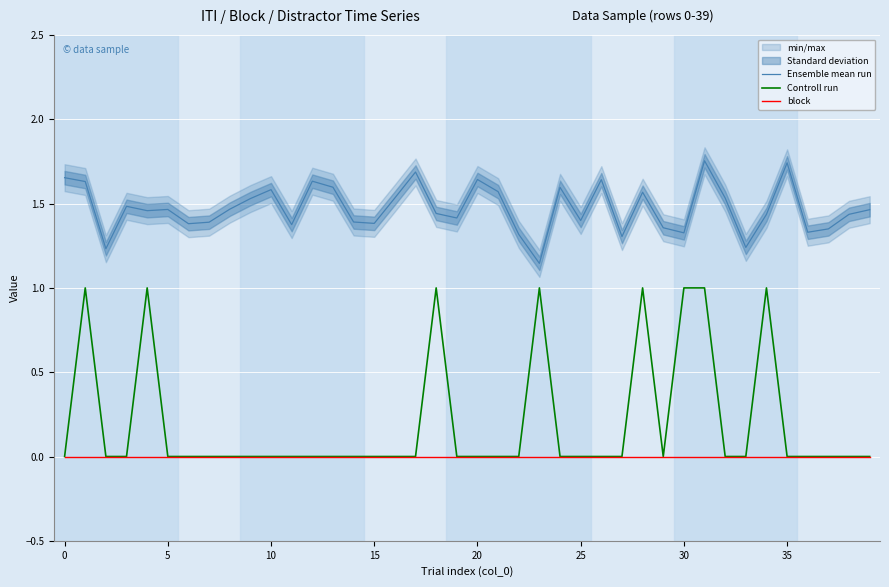

Between 12 and 38, which is larger?

12